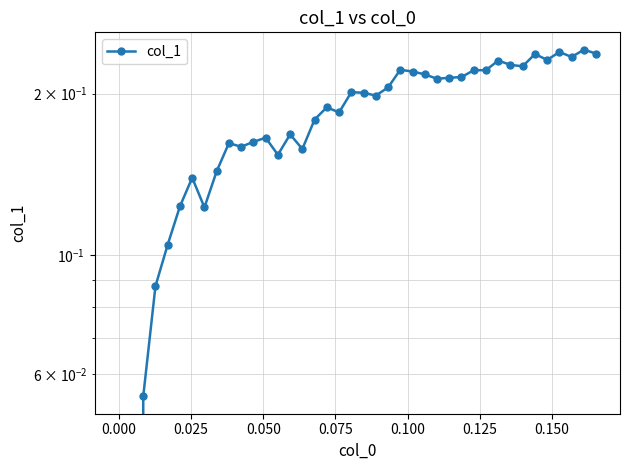

What is the difference between the maximum and minimum values?

0.2